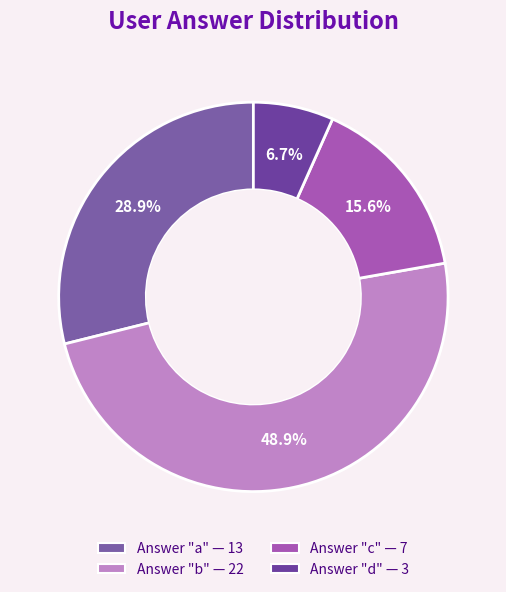

To the nearest percent, what is the difference between the largest and smallest slice percentages?

42%